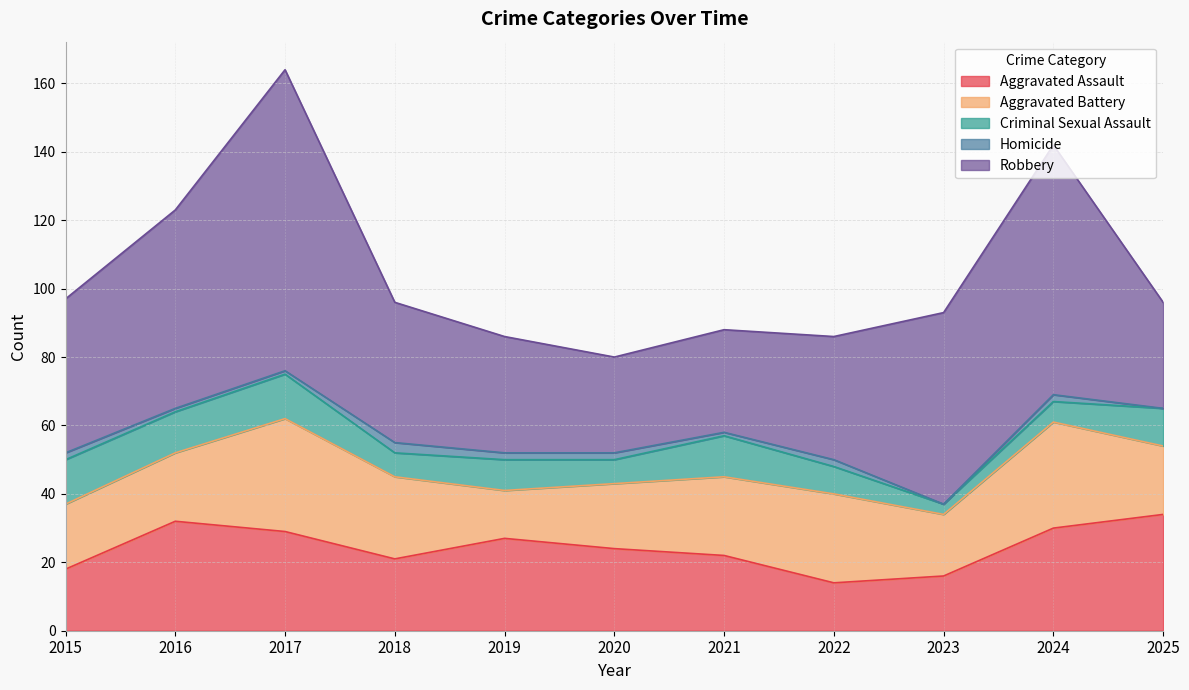

What is the value of the Criminal Sexual Assault point at the 6th from the left?

7